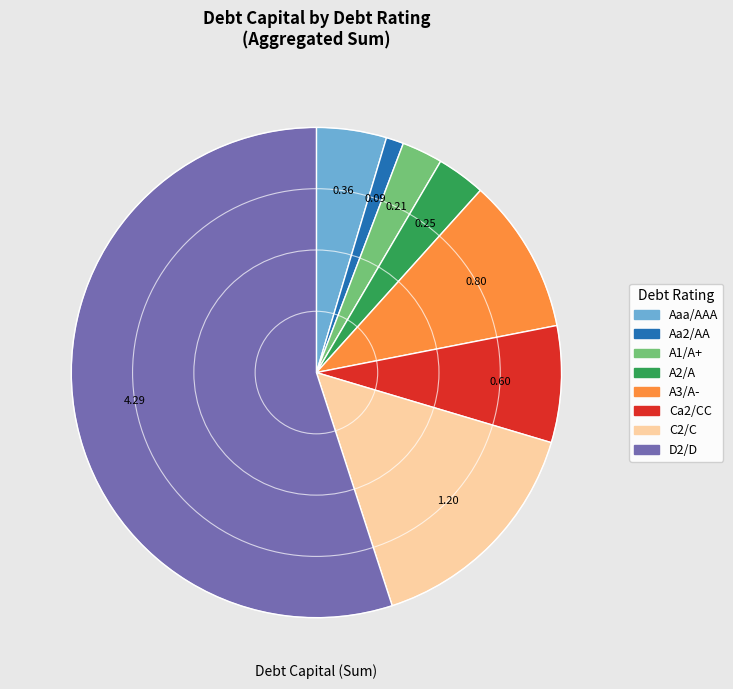

True or false: D2/D accounts for 41% of the total.

False